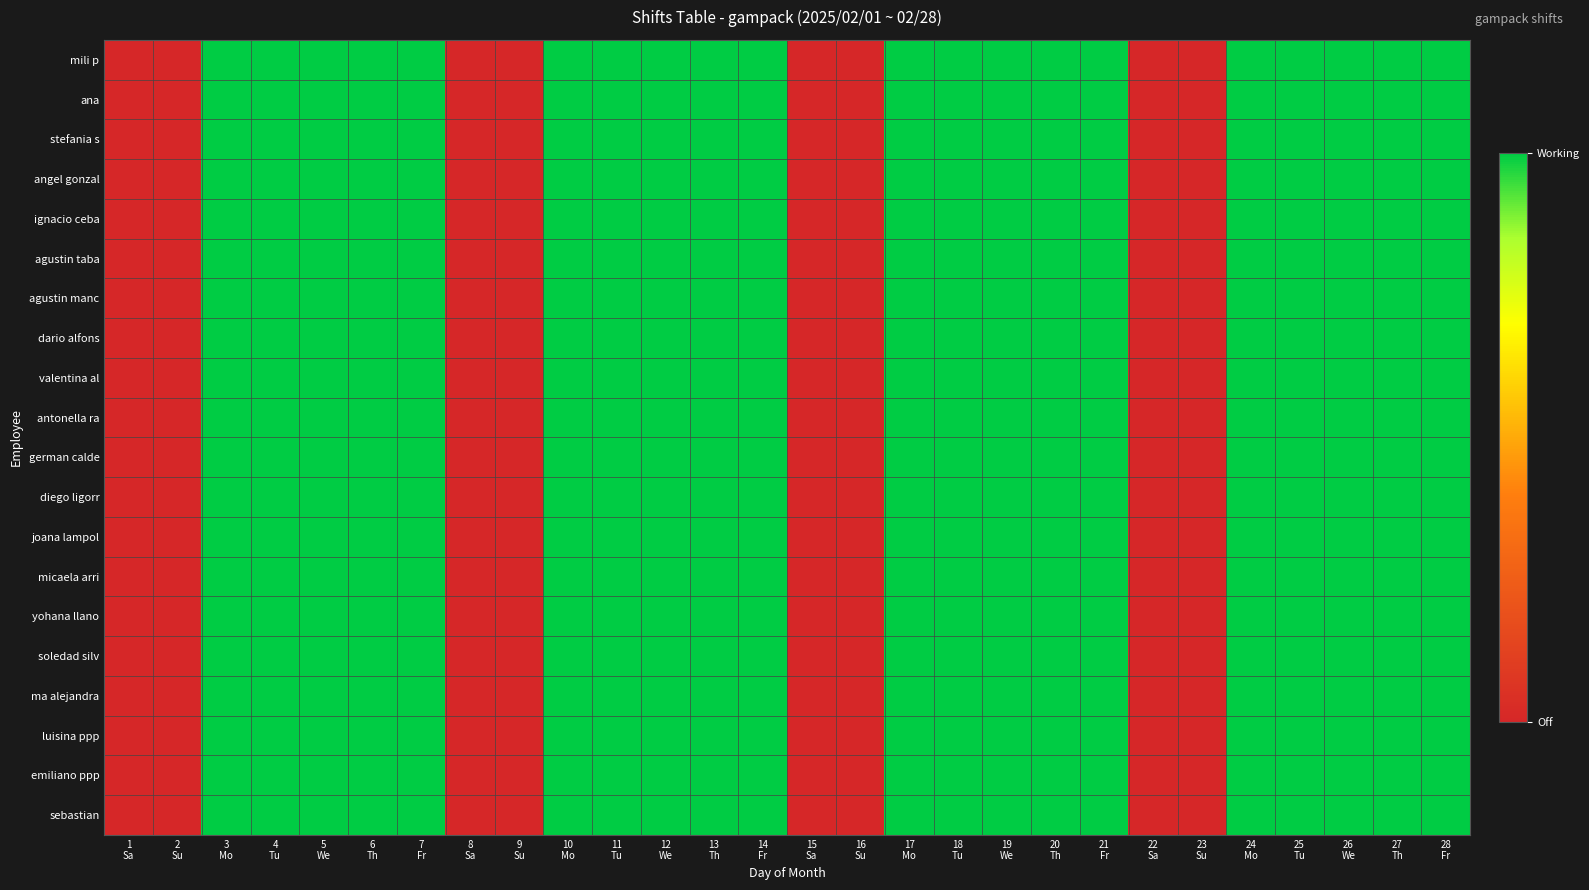

At which category is the sum across all series the highest?

3
Mo